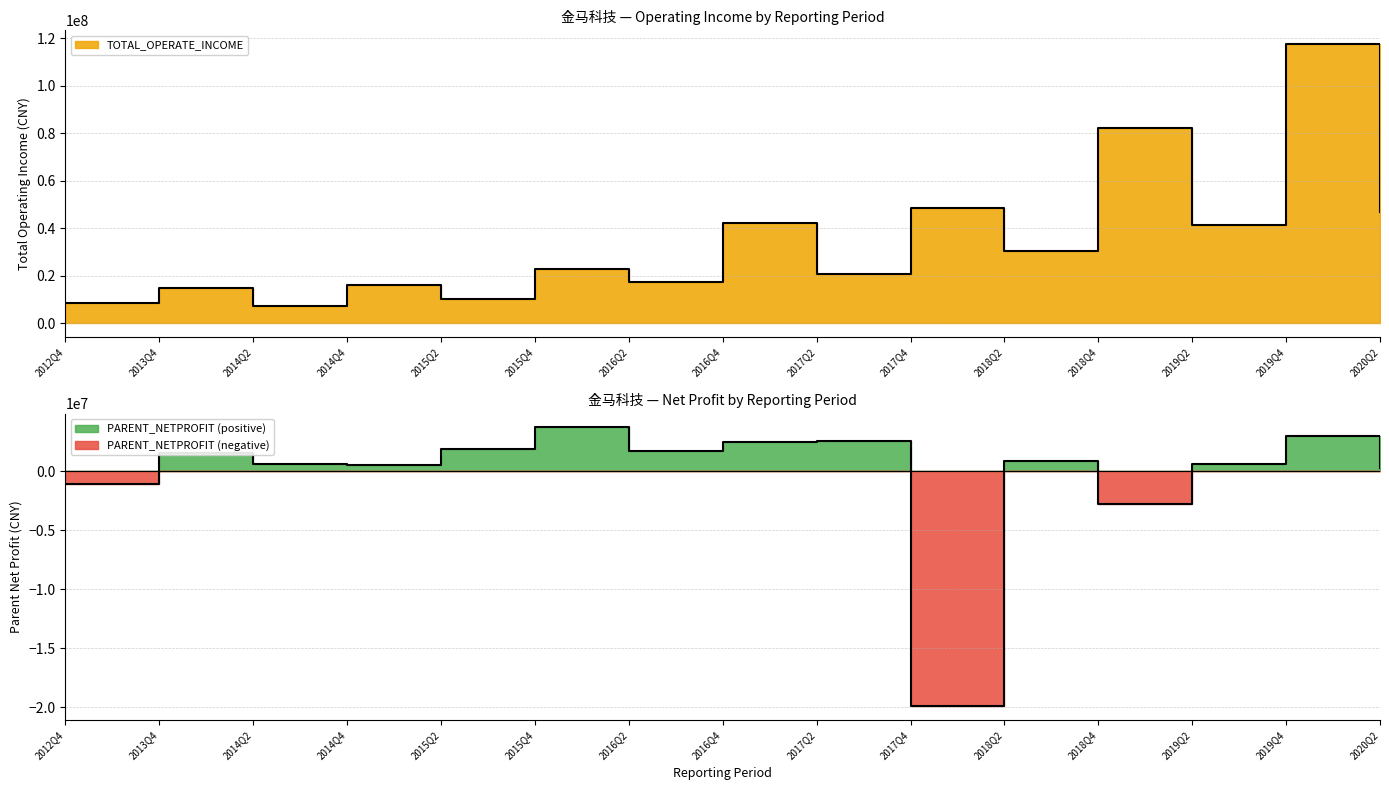

At which category is the sum across all series the highest?

2019Q4